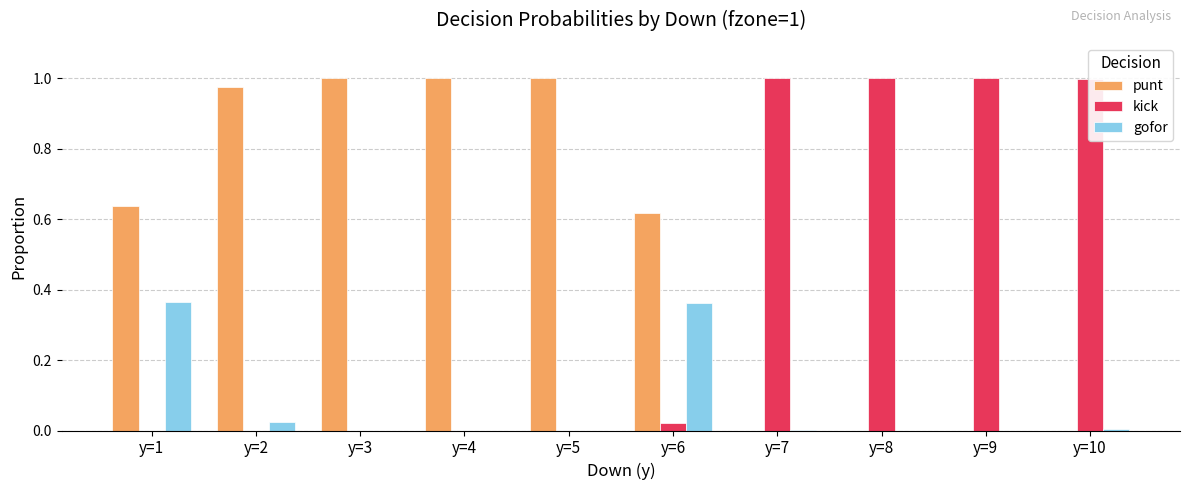

What are all the series names shown in the legend?

punt, kick, gofor